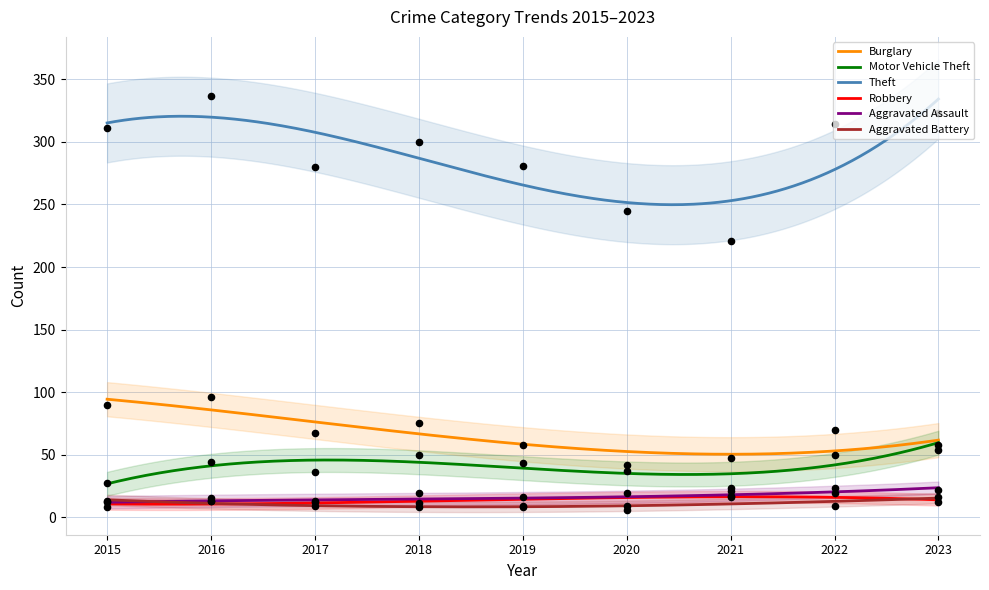

At which category is the sum across all series the highest?

2016